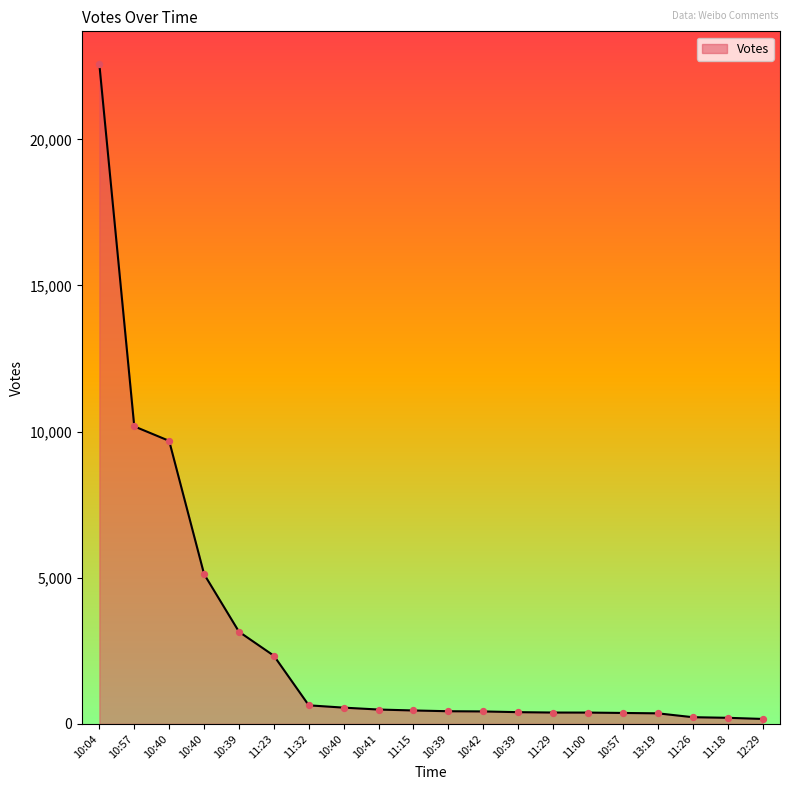

What is the ratio of the value at 10:57 to the value at 11:00?

1.0